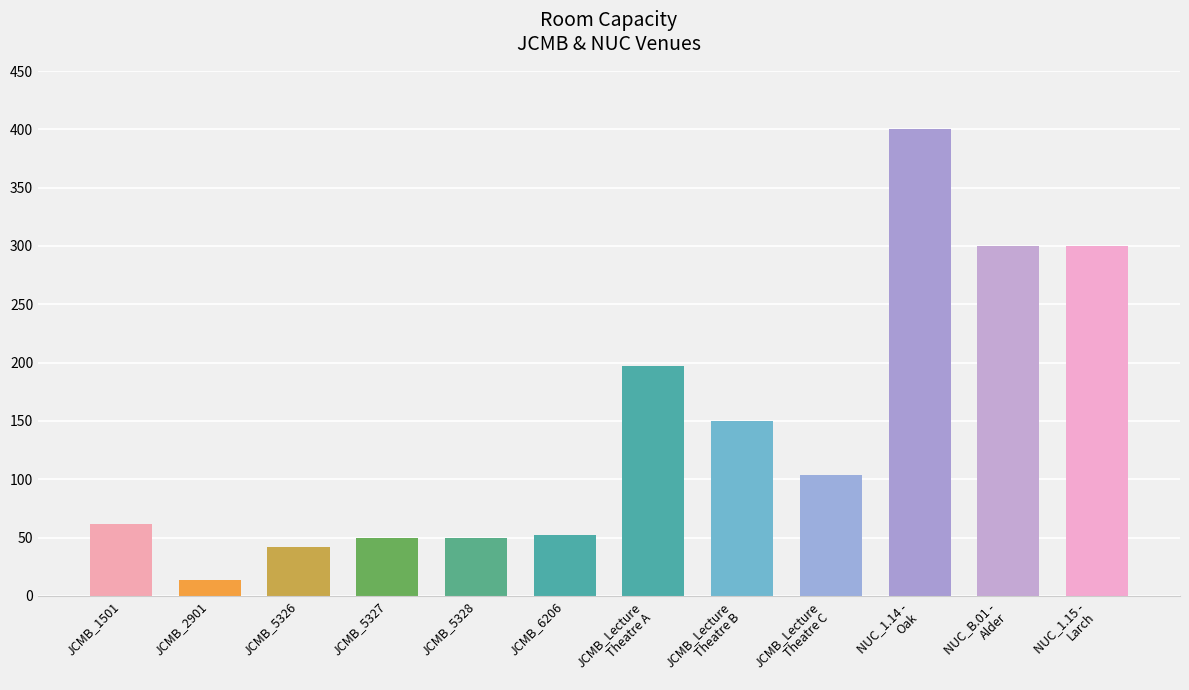

Between JCMB_5326 and NUC_B.01 -
Alder, which is larger?

NUC_B.01 -
Alder